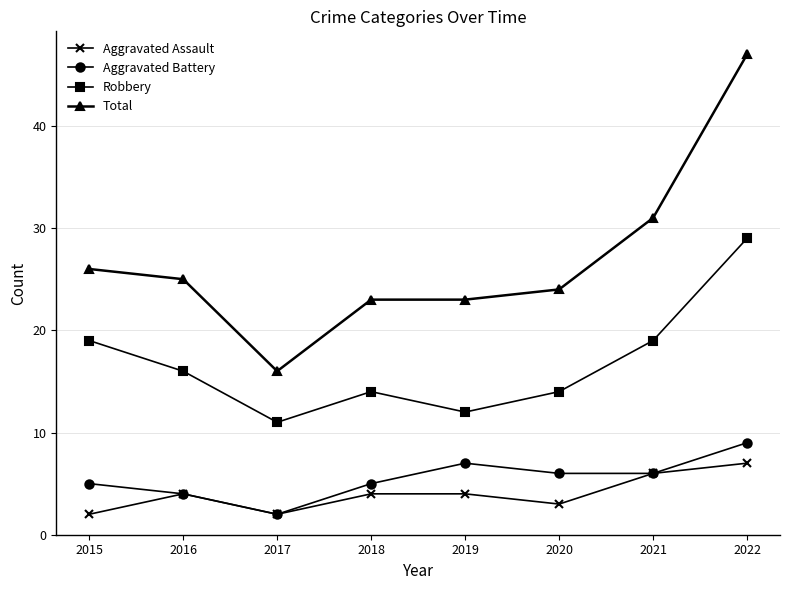

How many lines are shown in the chart?

4